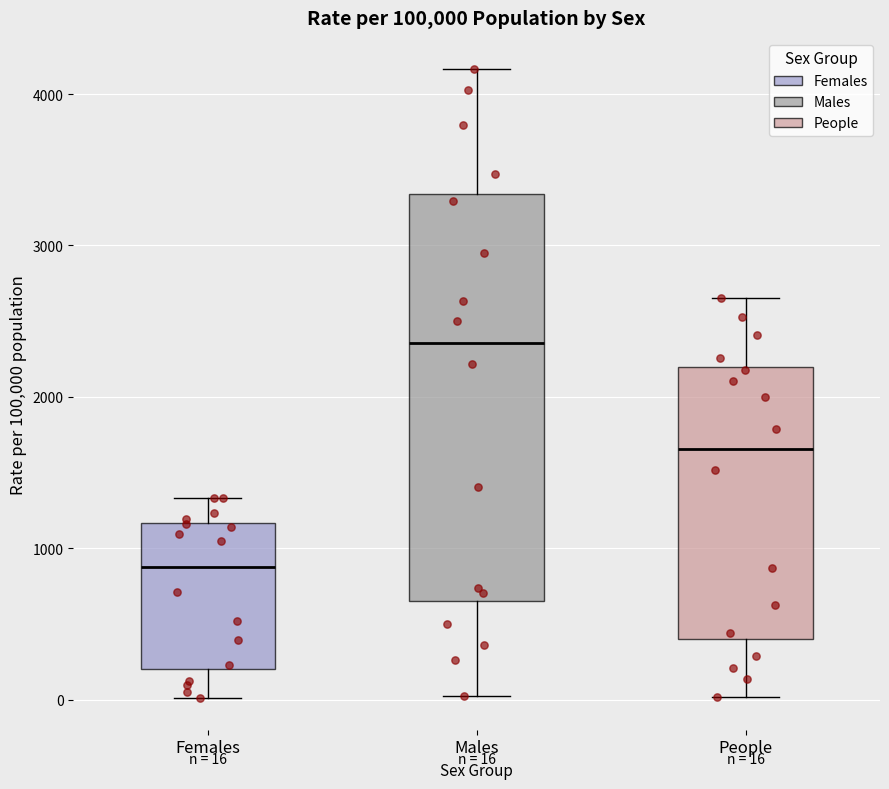

Comparing the boxes themselves (not the whiskers), which one is the tallest?

Males